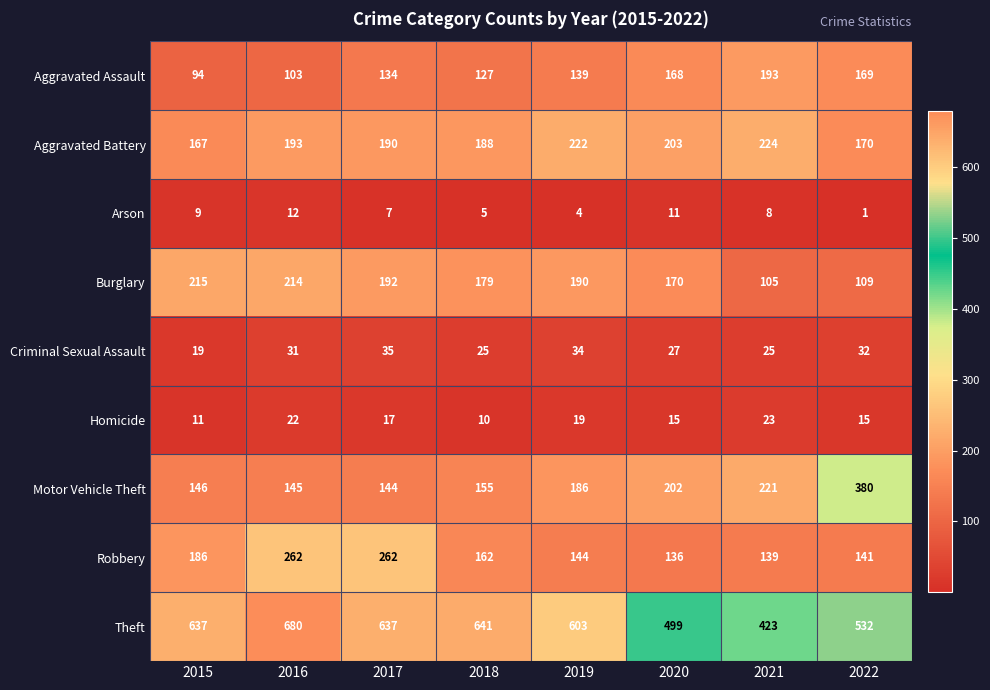

True or false: Motor Vehicle Theft has a value of 182 at 2022.

False